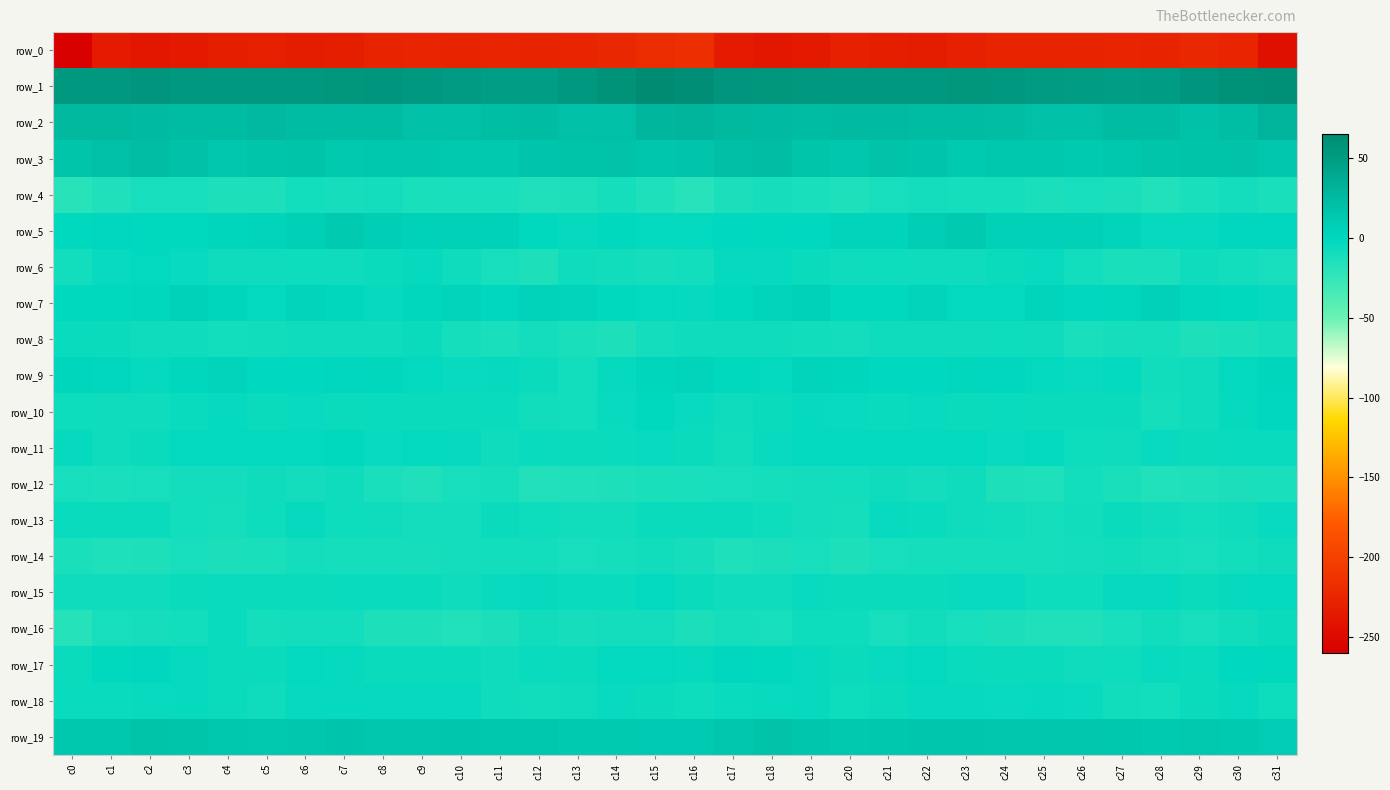

Where is row_19 nearest to the value 13?

c12